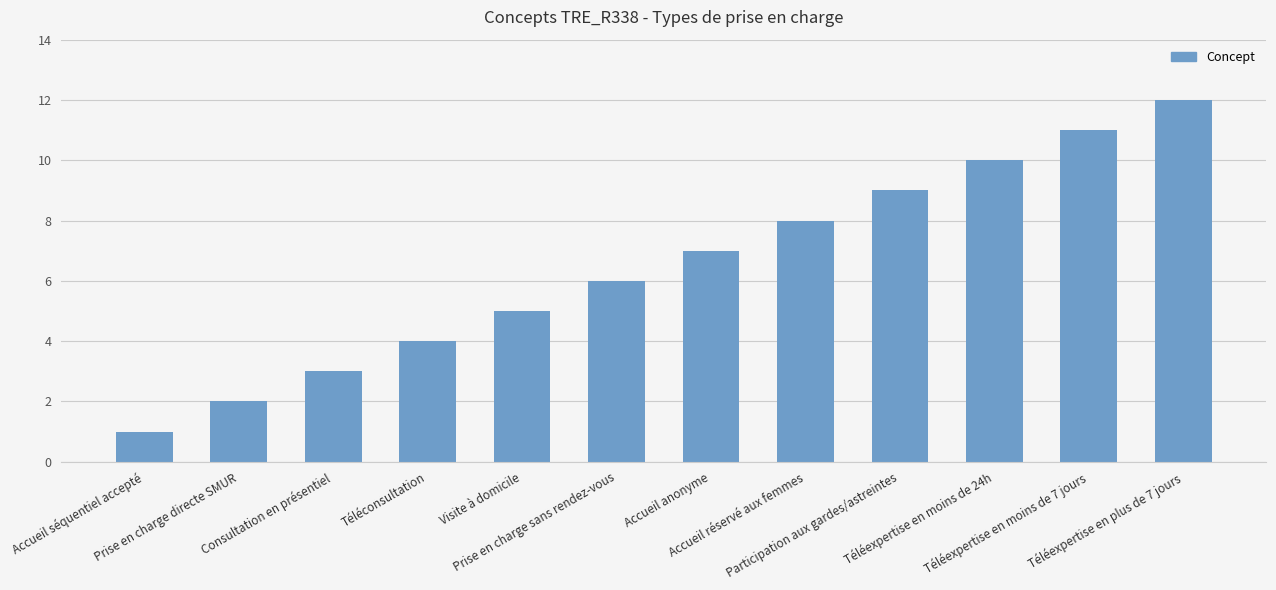

Approximately how many times larger is the value at Visite à domicile compared to Prise en charge directe SMUR?

2.5